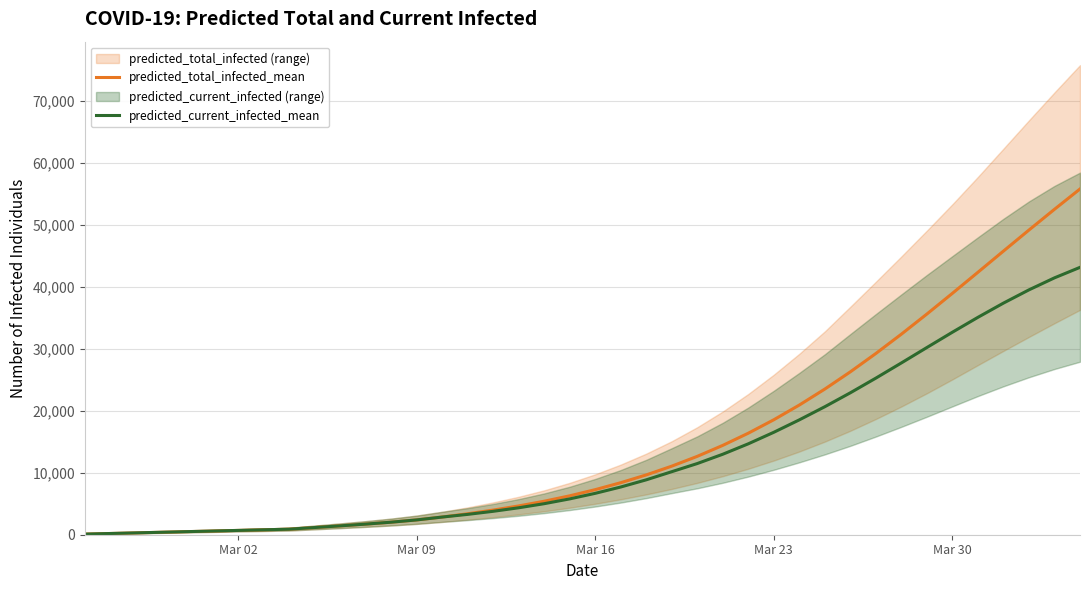

Which series has the largest total across all categories?

predicted_total_infected_mean